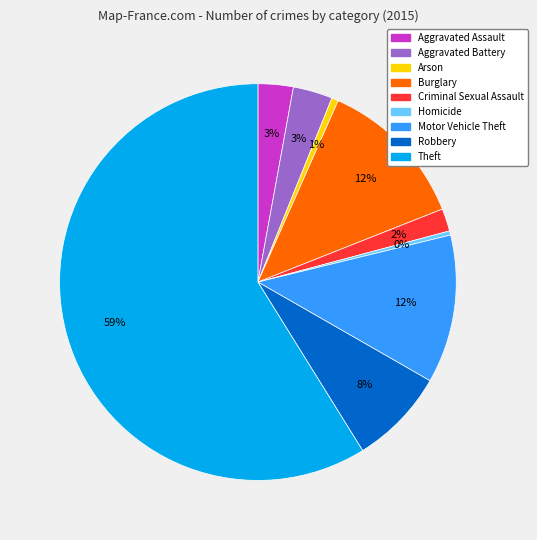

The Arson slice represents 1% of the pie. True or false?

True